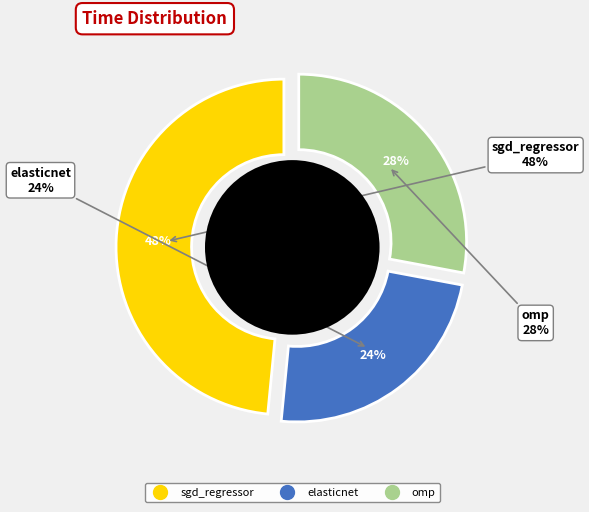

Which category has the smallest portion of the pie?

elasticnet